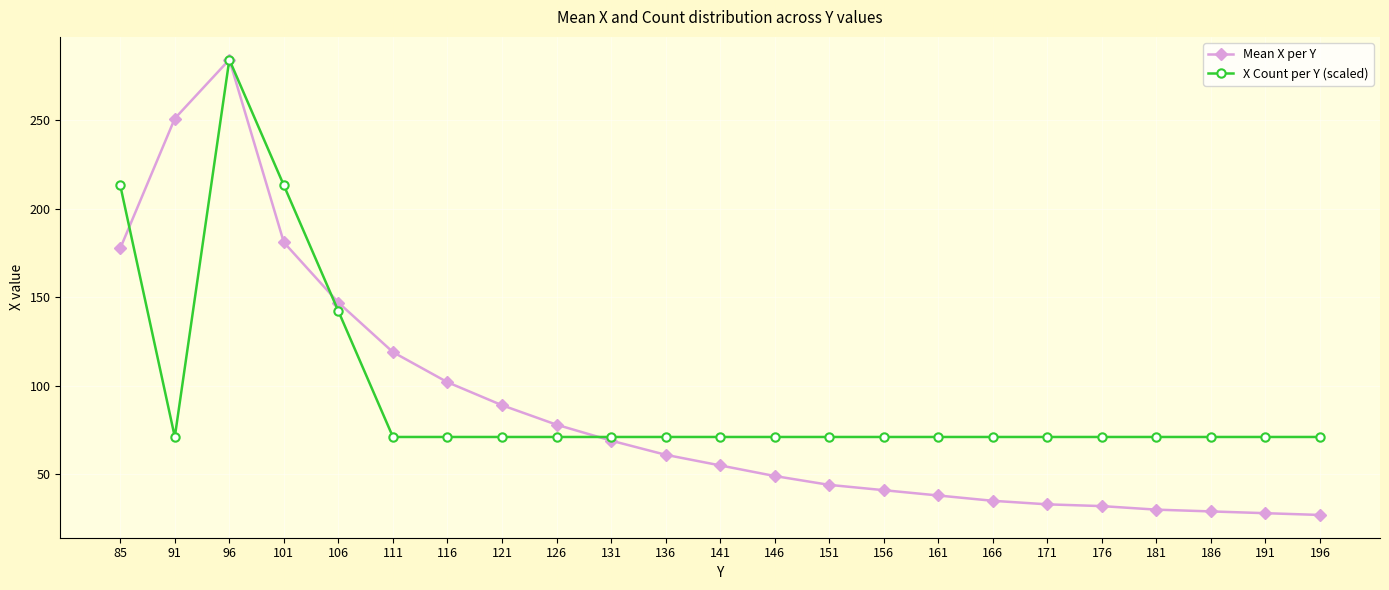

Which series has the largest total across all categories?

X Count per Y (scaled)